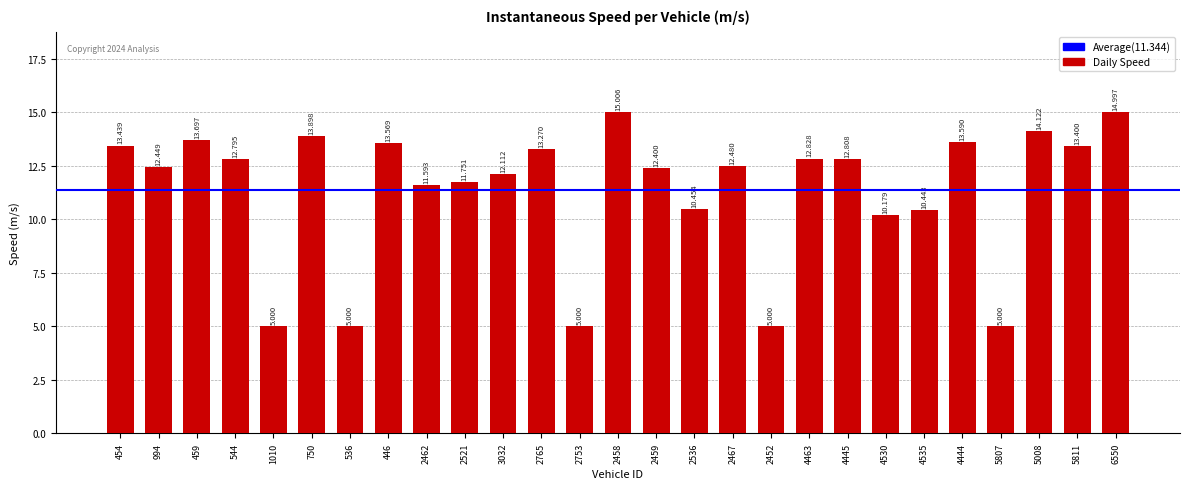

Does the chart contain stacked bars?

No